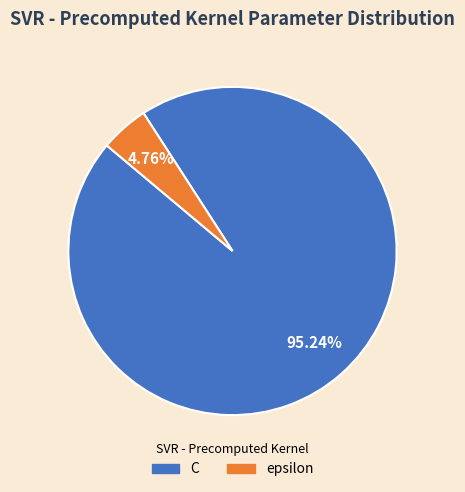

To the nearest percent, what is the combined percentage of epsilon and C?

100%